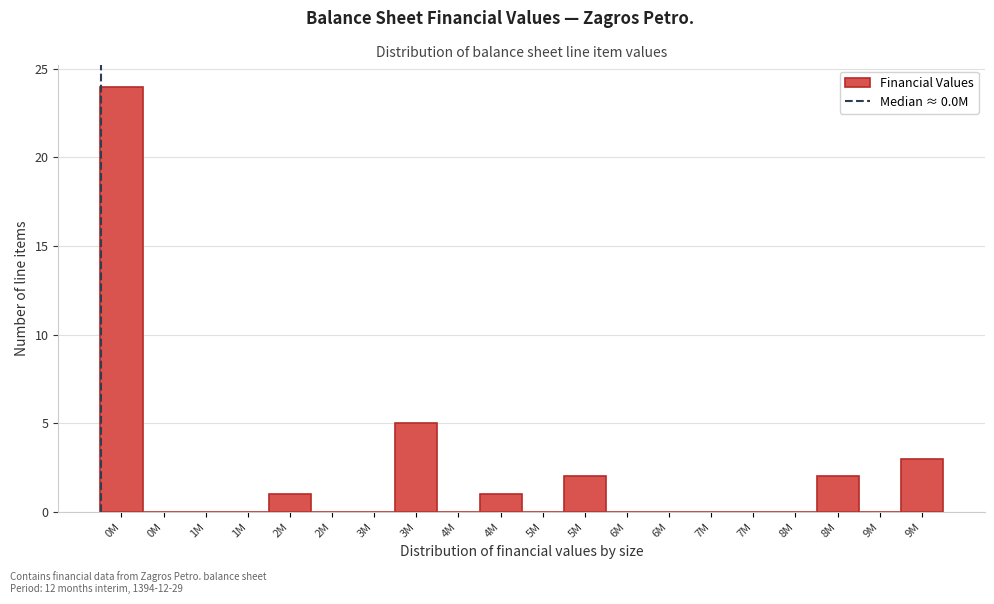

How many series are shown in this chart?

1